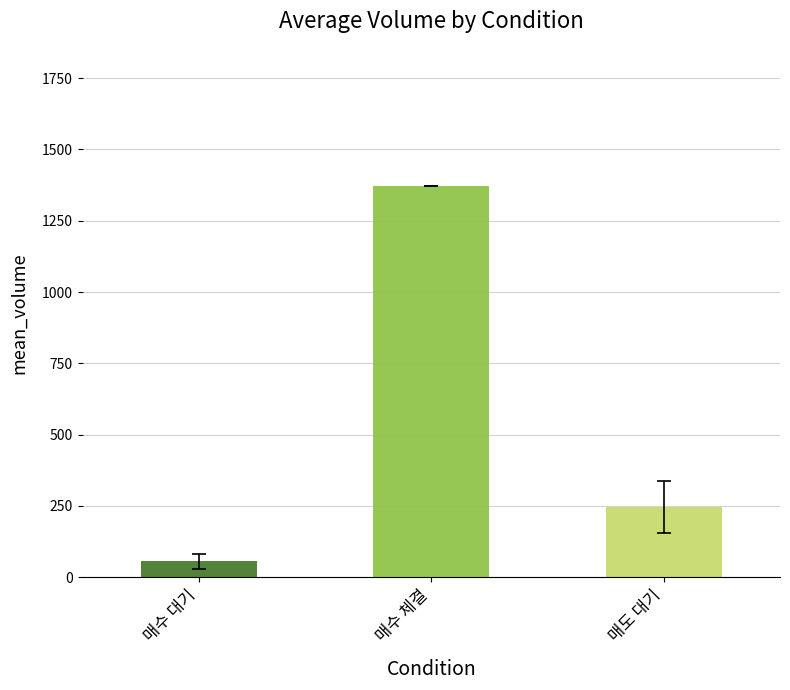

Between 매수 대기 and 매수 체결, which series saw the biggest shift?

mean_volume